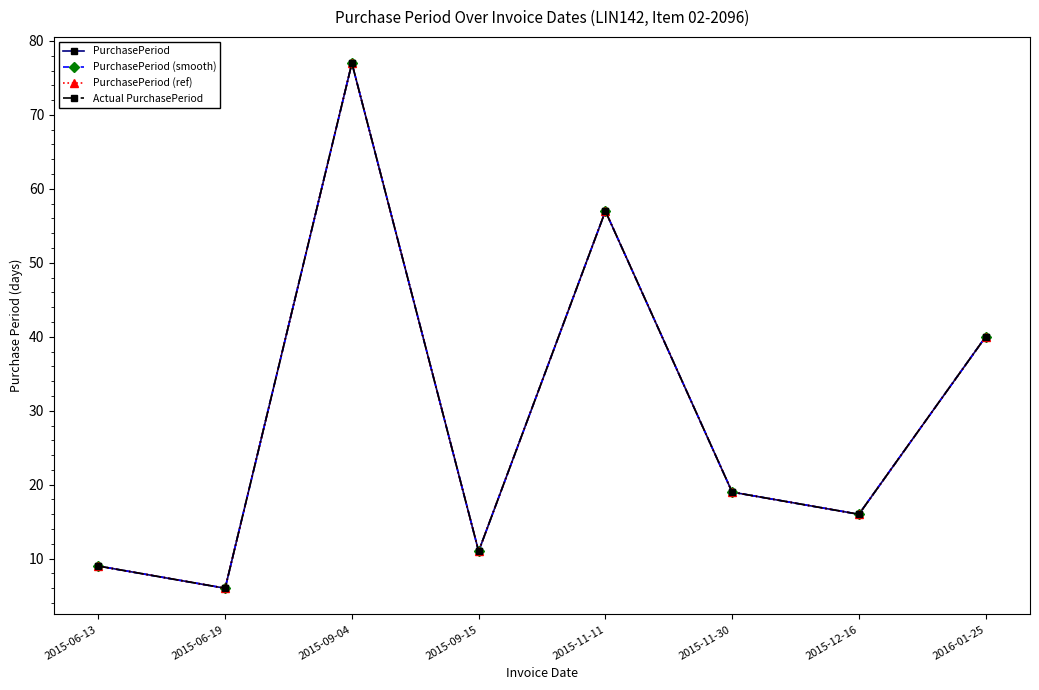

Is this an area chart (filled region under the line)?

No